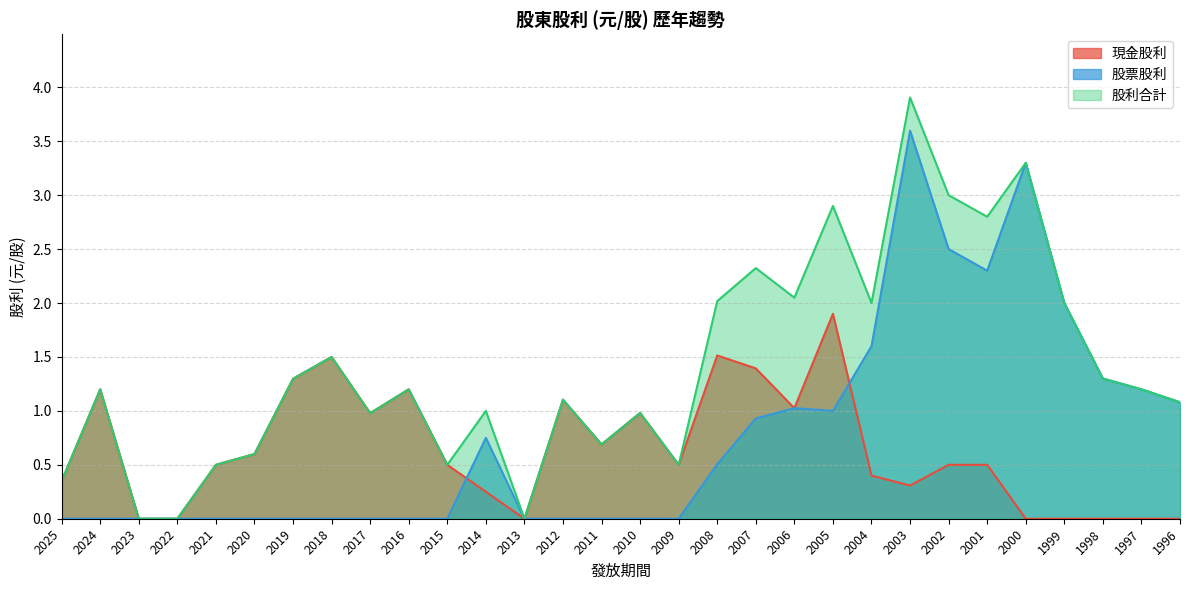

Where does the 股利合計 series first go above 1?

2024